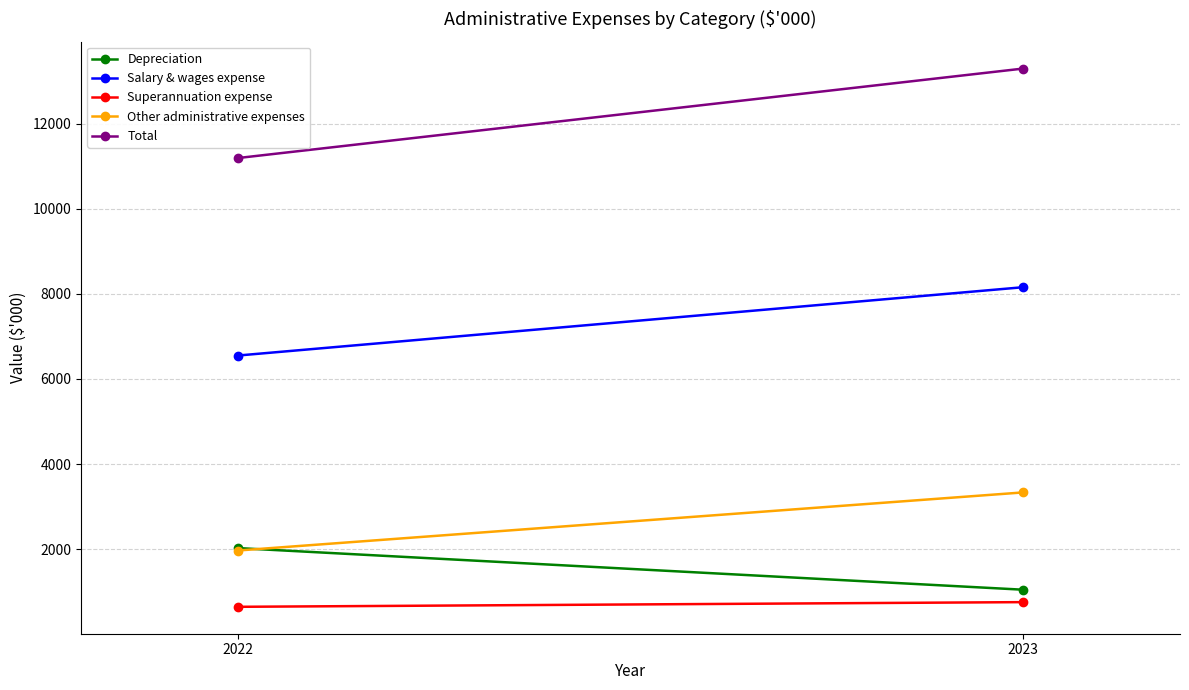

What is the spread (max minus min) of values at 2023?

12538